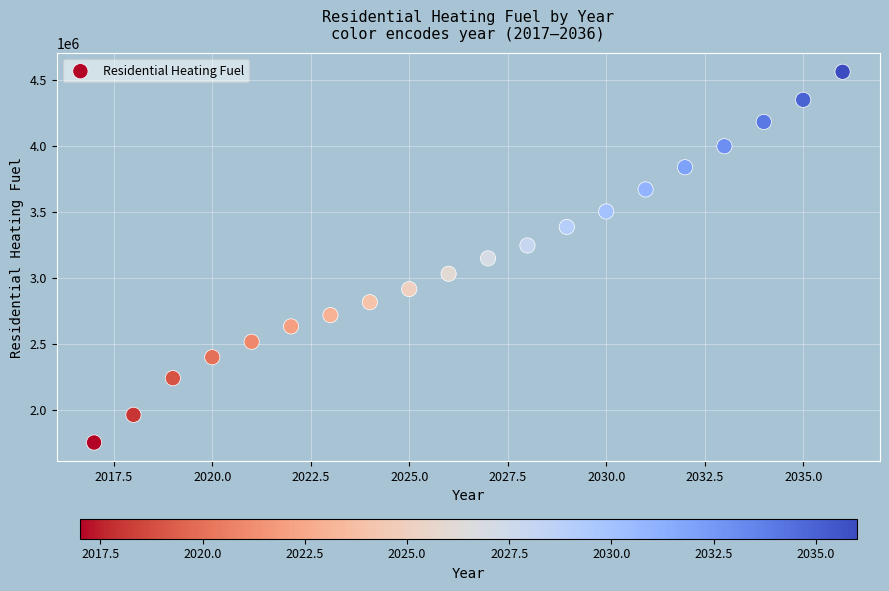

What is the range of X values (max minus min)?

19.0